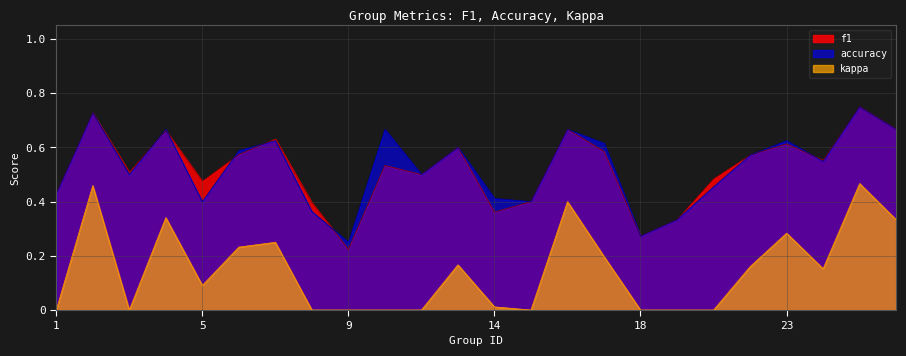

List the series in order of their peak value, highest first.

f1, accuracy, kappa